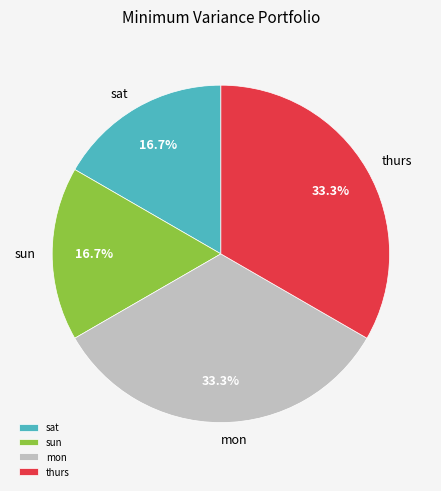

Does sat represent more than half of the total?

No